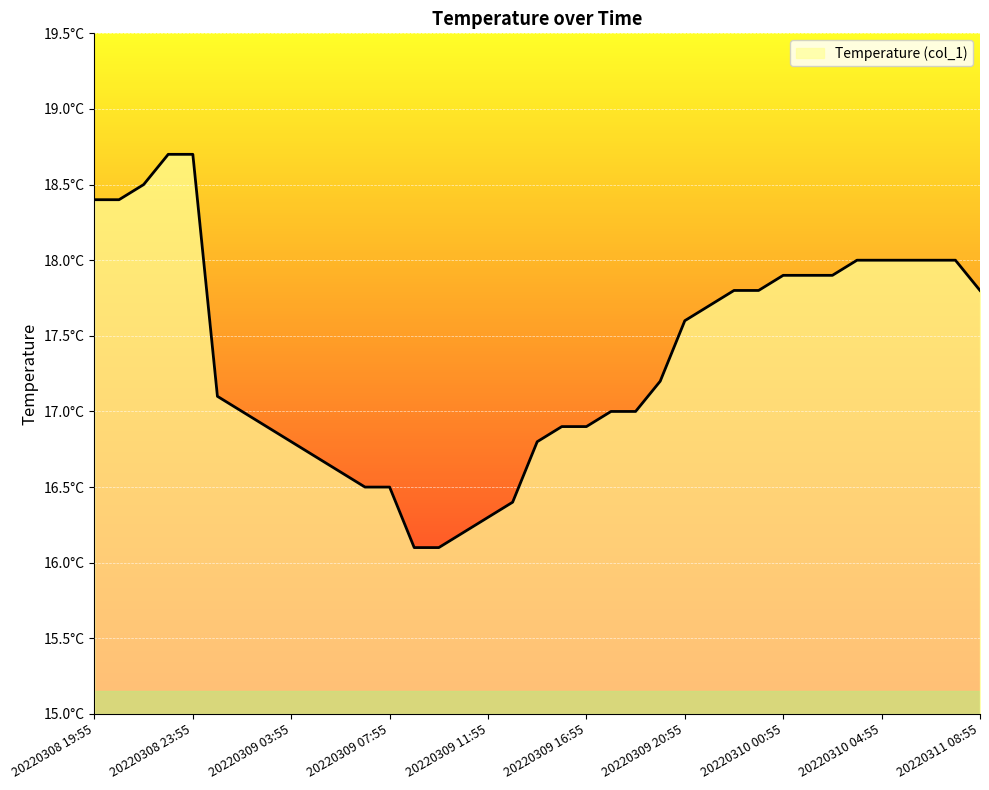

What is the label of the 5th point from the right?

20220310 04:55